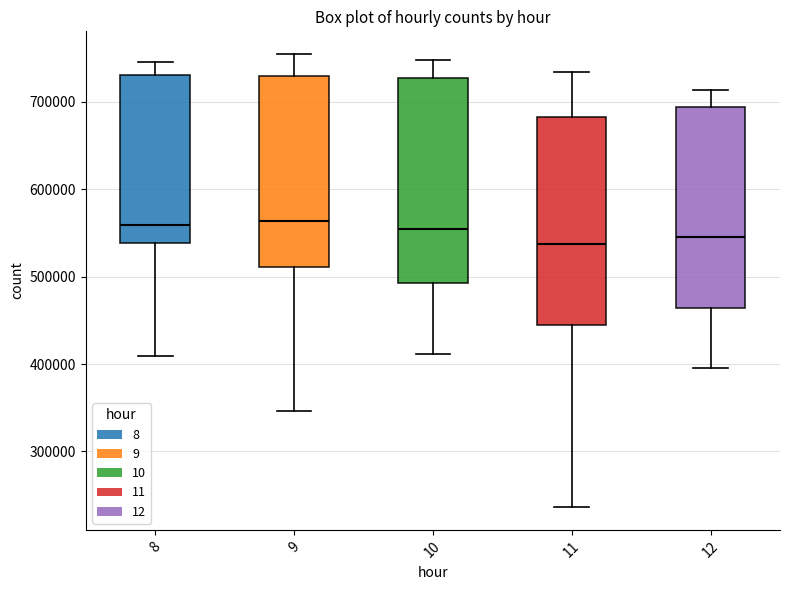

Reading left to right, read every box against the y-axis: the position of its median line, the range the box covers, and the ends of its whiskers. The values are not printed on the chart, so give them approximately, as read against the axis.

8: median 560000, box 540000 to 730000, whiskers 410000 to 750000
9: median 560000, box 510000 to 730000, whiskers 350000 to 750000
10: median 550000, box 490000 to 730000, whiskers 410000 to 750000
11: median 540000, box 440000 to 680000, whiskers 240000 to 730000
12: median 550000, box 460000 to 690000, whiskers 400000 to 710000